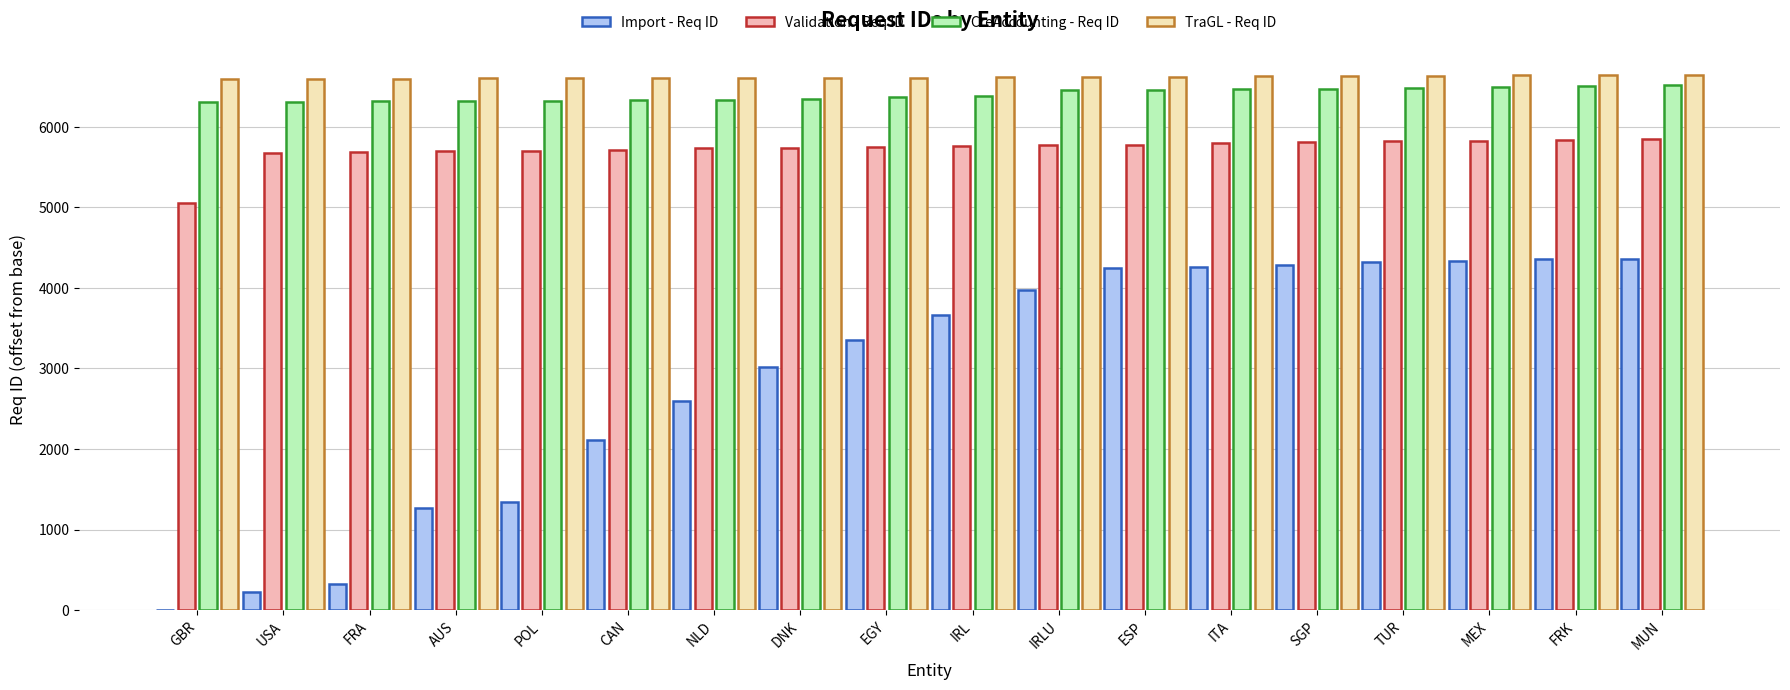

Where is Import - Req ID nearest to the value 2181?

CAN